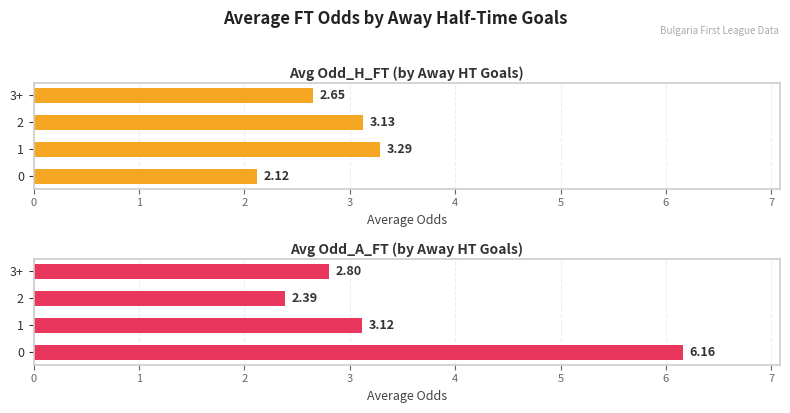

List the series in order of their overall mean, lowest first.

Avg Odd_H_FT (by Away HT Goals), Avg Odd_A_FT (by Away HT Goals)